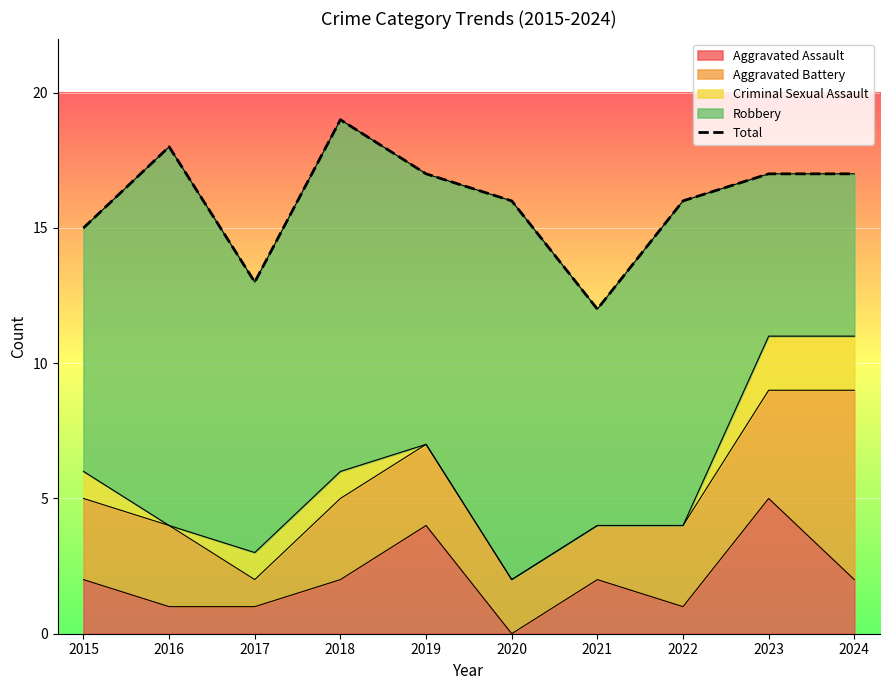

Does the chart display data point markers on the line(s)?

No